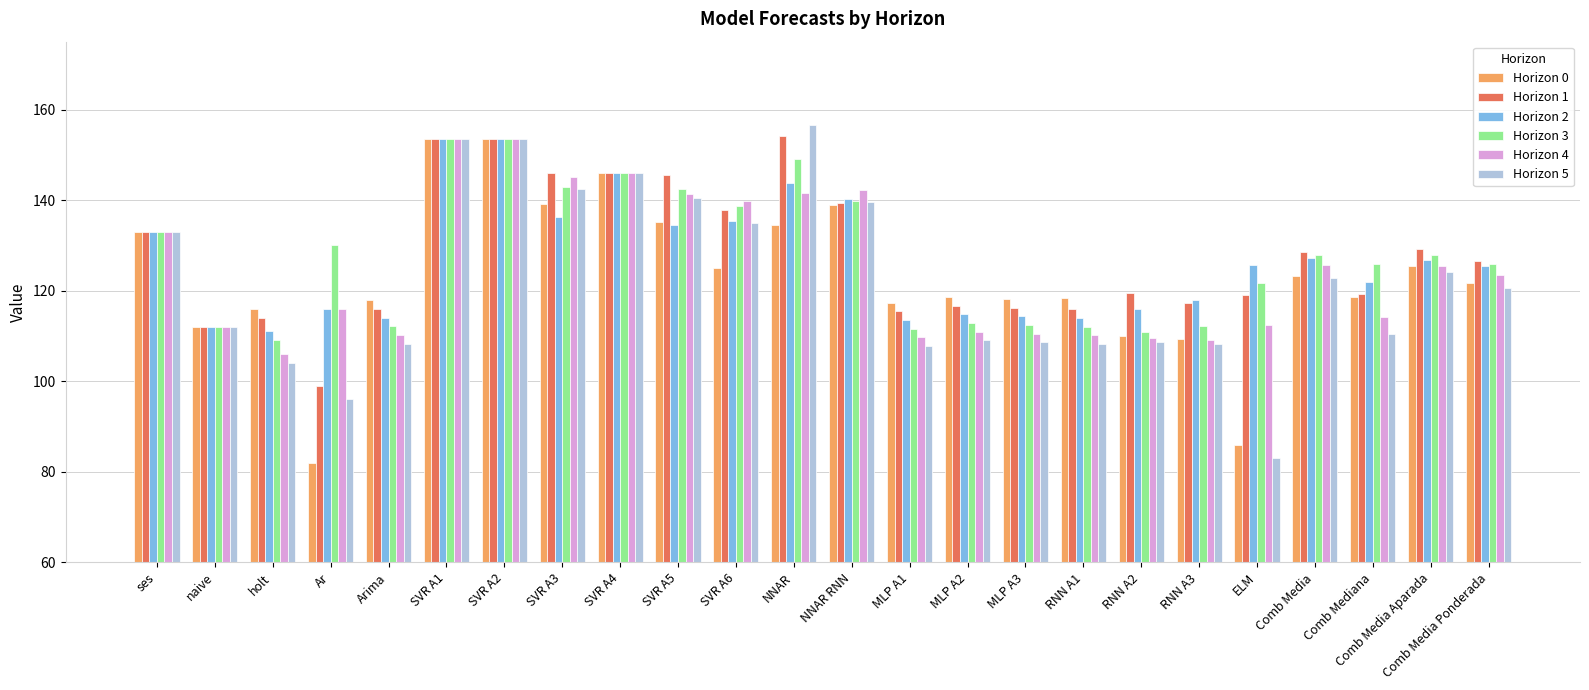

The value of Horizon 2 at MLP A3 is 176.8. True or false?

False